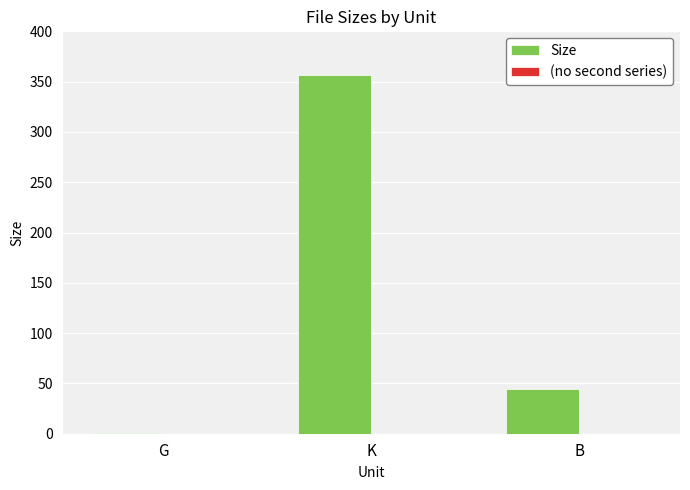

The value at B is 44.0. True or false?

True